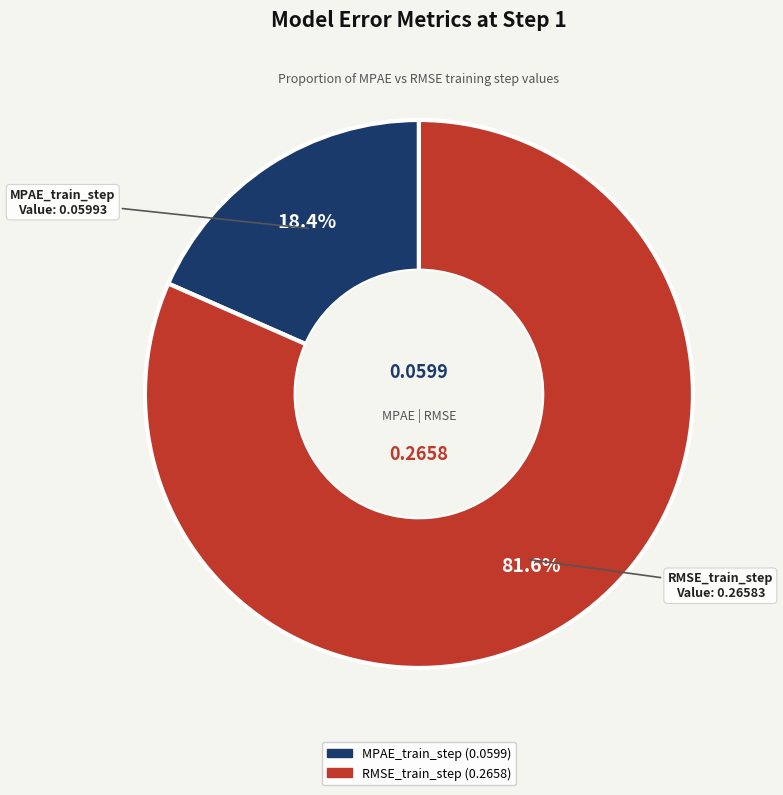

Is there a majority slice in this chart?

Yes